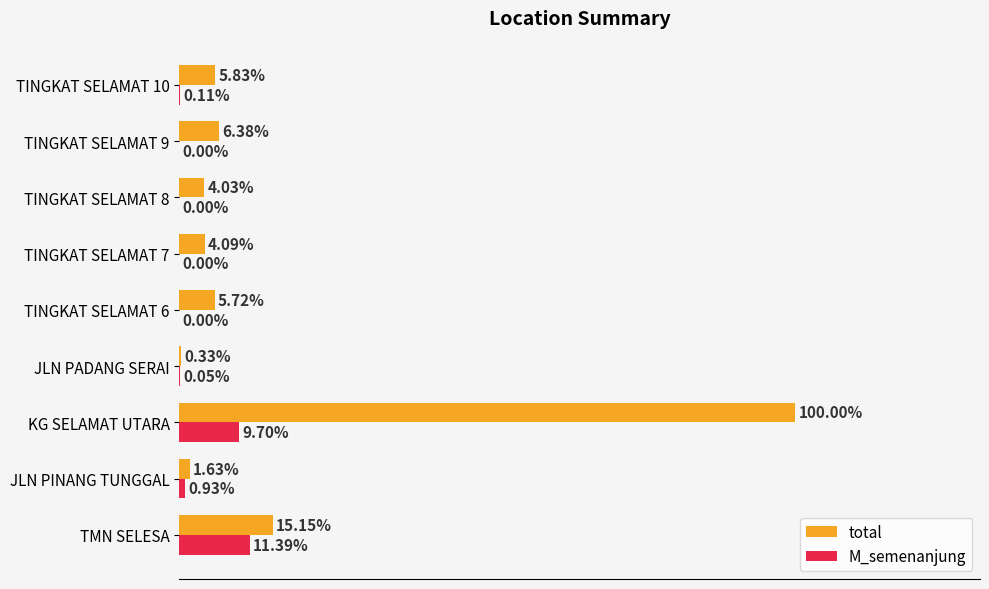

Where is M_semenanjung nearest to the value 5?

JLN PINANG TUNGGAL